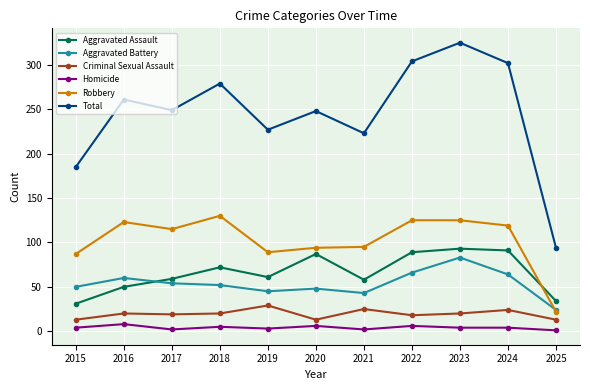

Read the Aggravated Assault value at 2021.

58